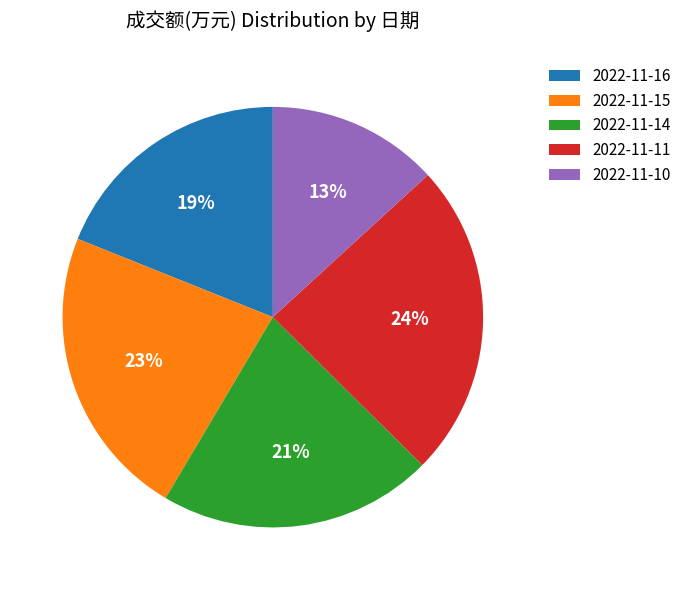

How many slices are in this pie chart?

5